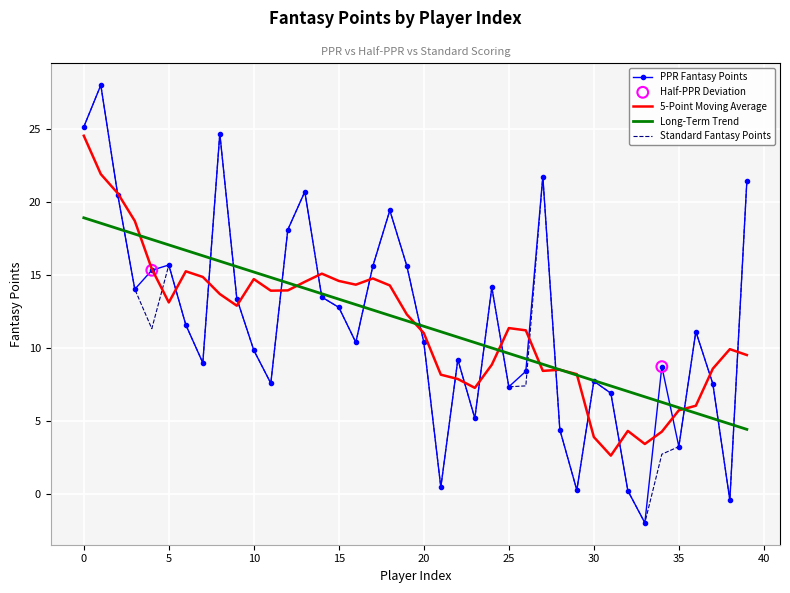

What is the greatest value displayed?

28.0